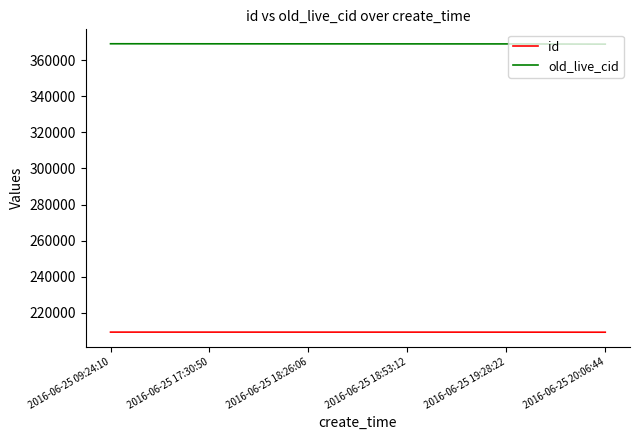

Does the chart display data point markers on the line(s)?

No